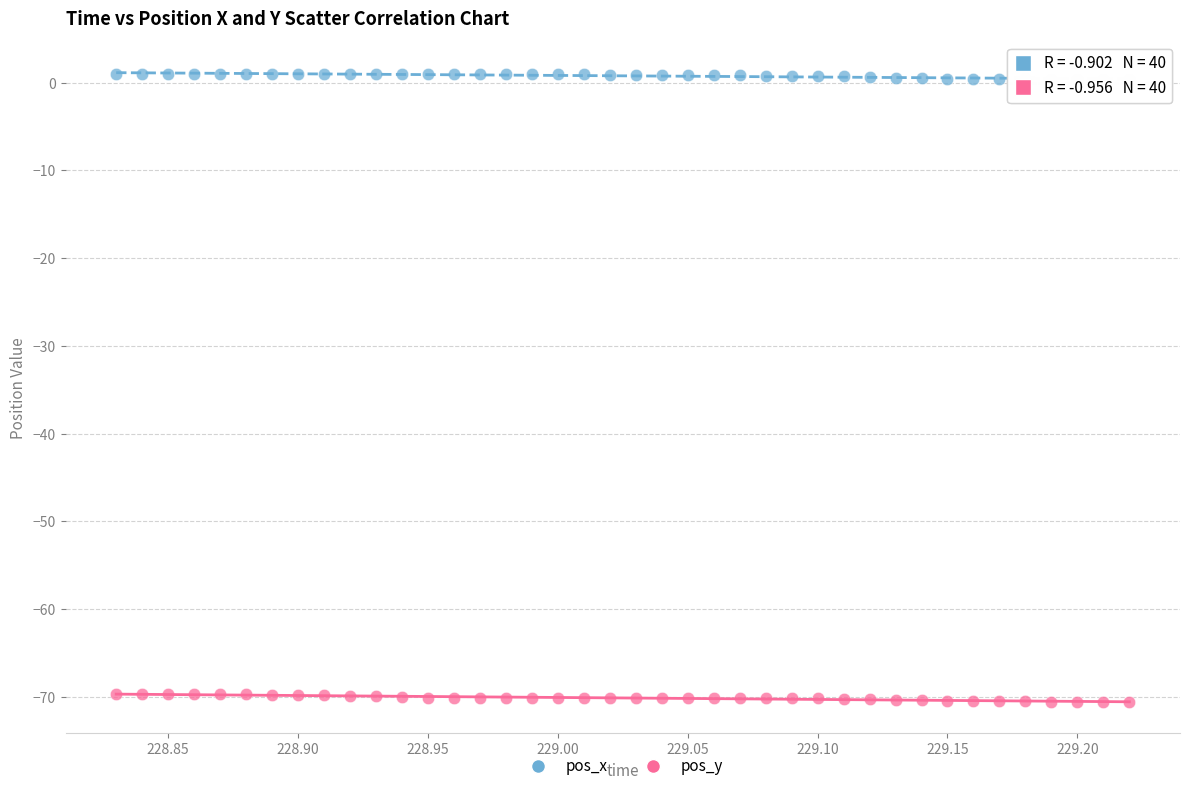

What is the X range (max minus min) for the scatter plot?

0.4